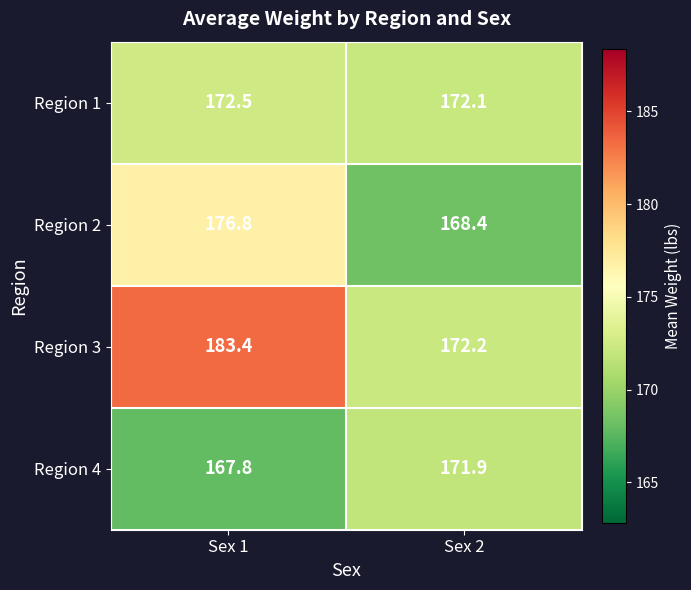

How many data points in Region 4 are above 171?

1